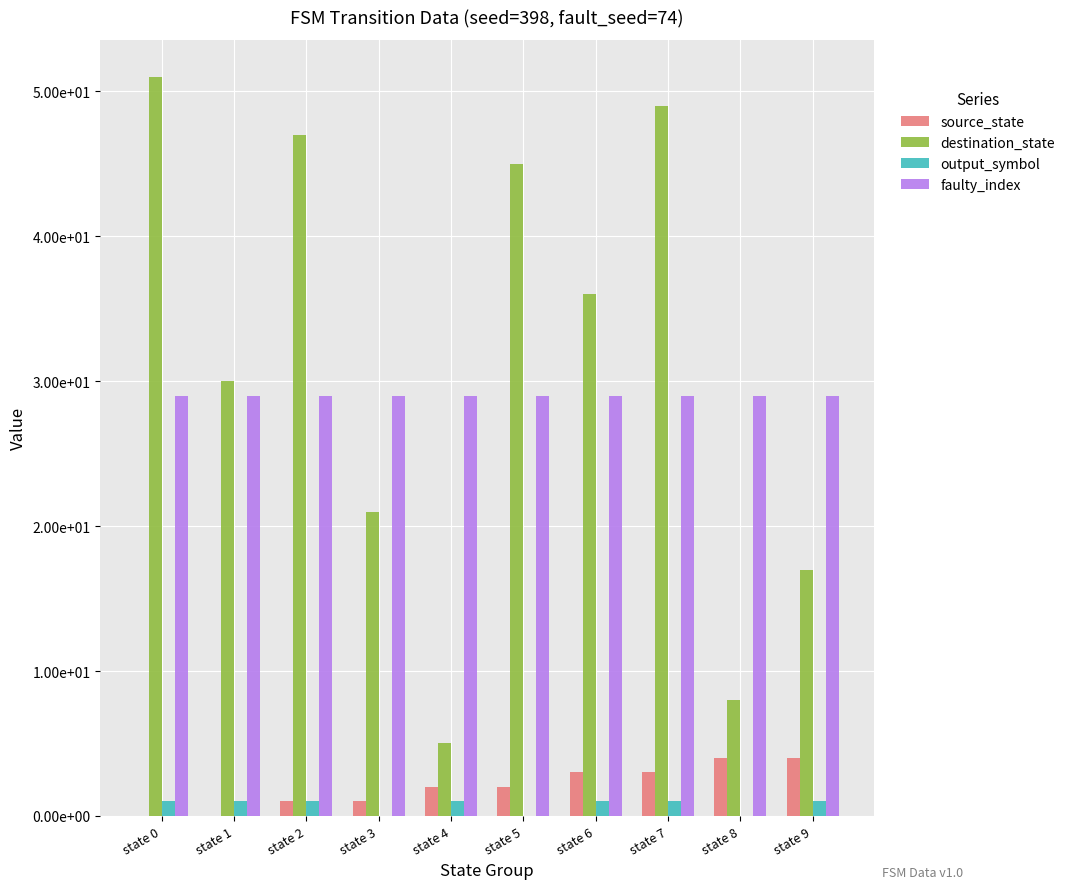

What is the sum of the source_state values at state 2 and state 1?

1